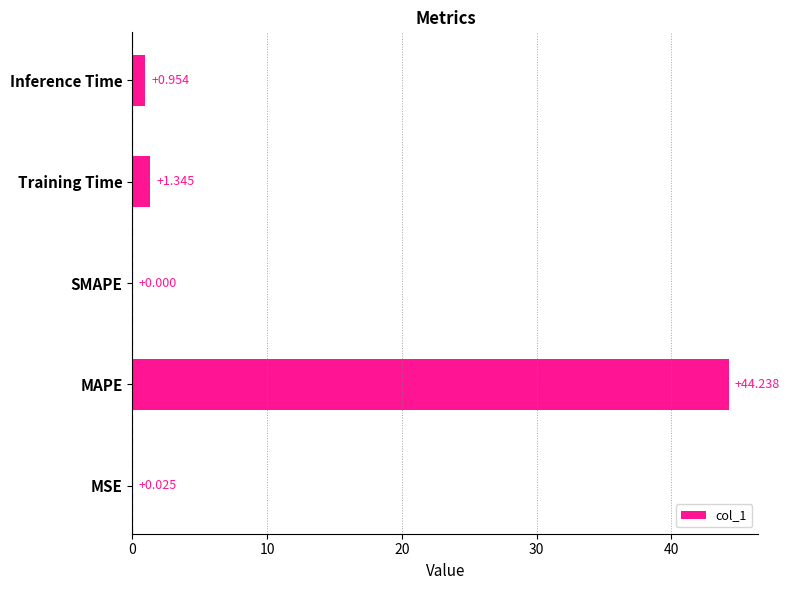

Which category has the highest value across all series?

MAPE